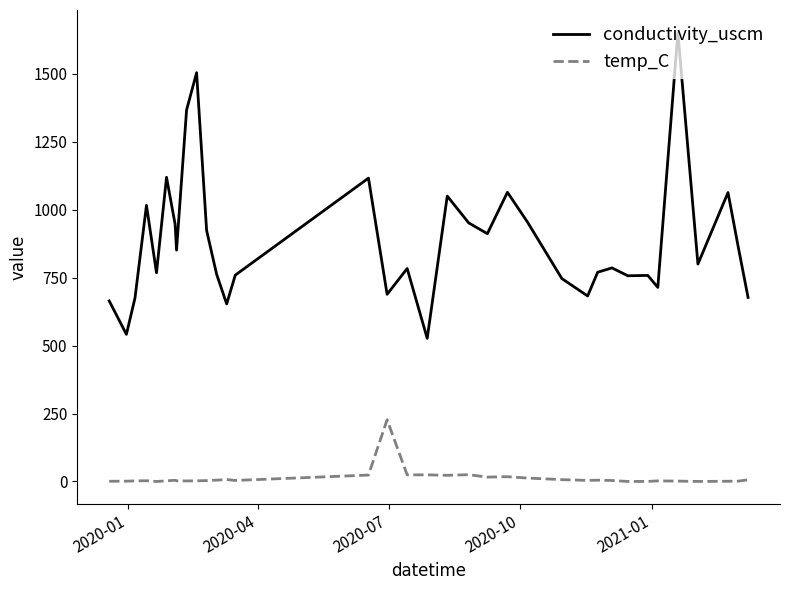

What is the greatest value displayed?

1652.0